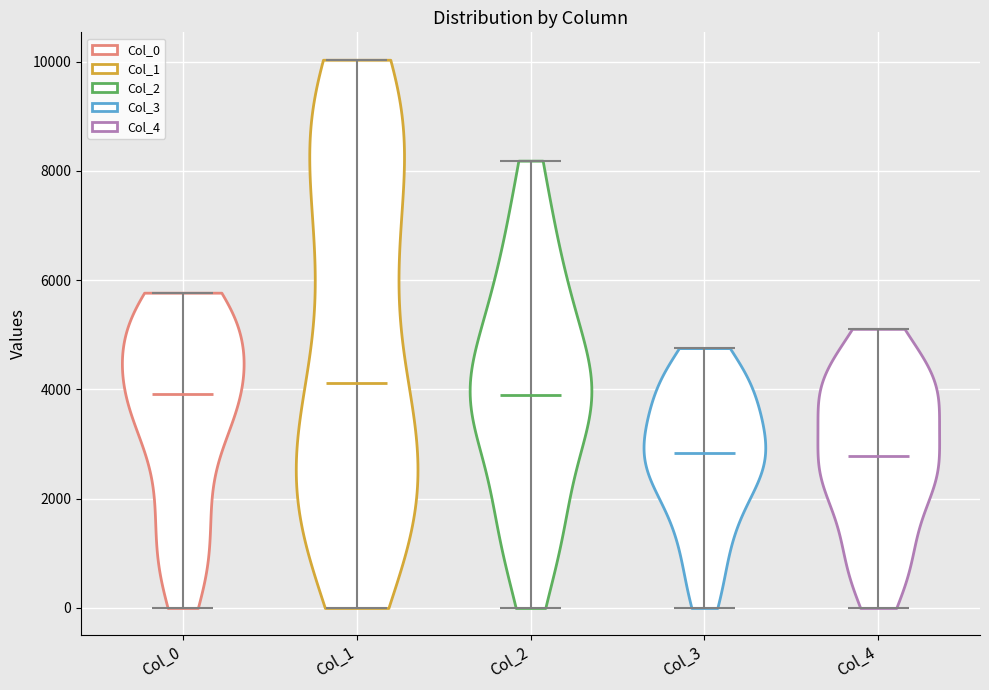

What is the highest point the violin for Col_1 reaches on the y-axis? The values are not printed on the chart, so give them approximately, as read against the axis.

10000